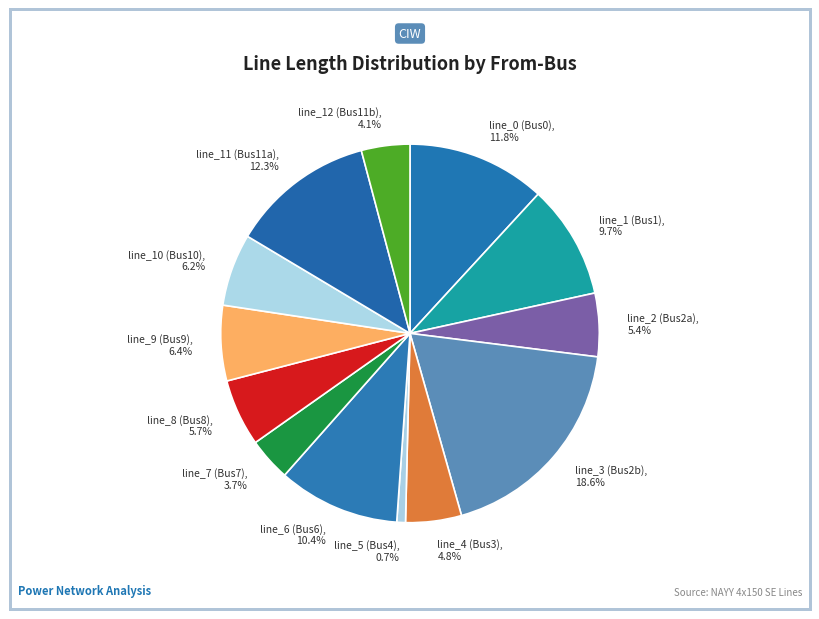

Which category has the biggest portion of the pie?

line_3 (Bus2b), 18.6%